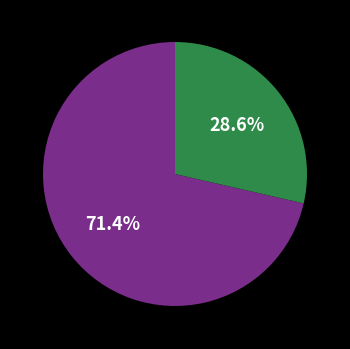

To the nearest percent, what is the difference between the largest and smallest slice percentages?

43%